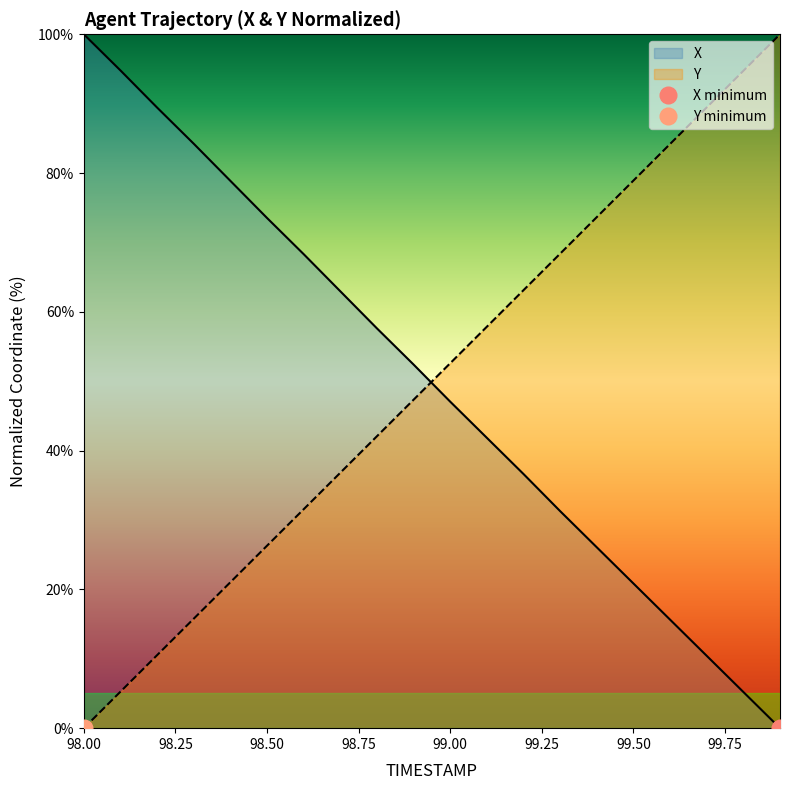

How many data points in X are above 52?

10